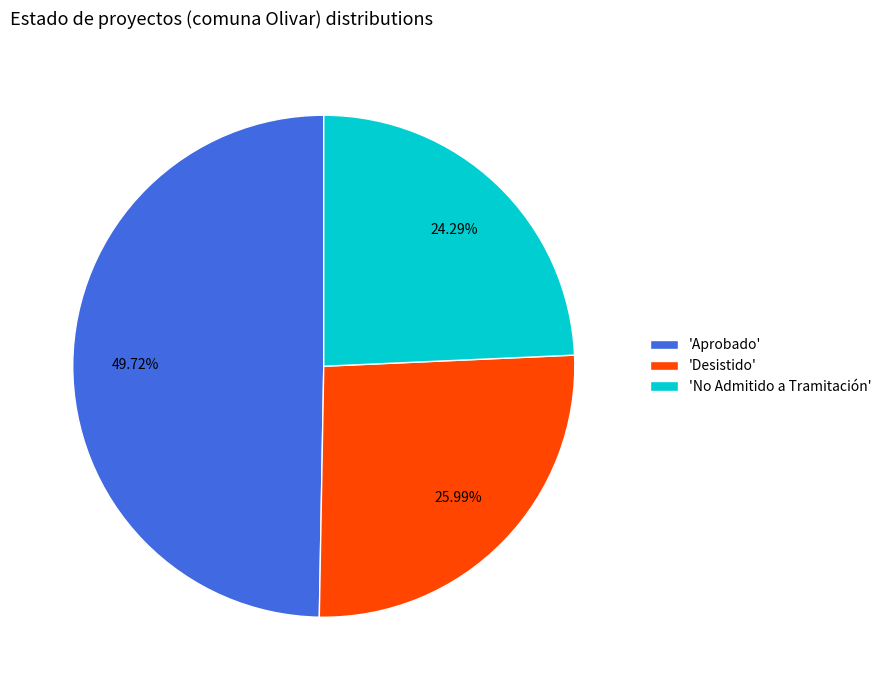

Is there a majority slice in this chart?

No